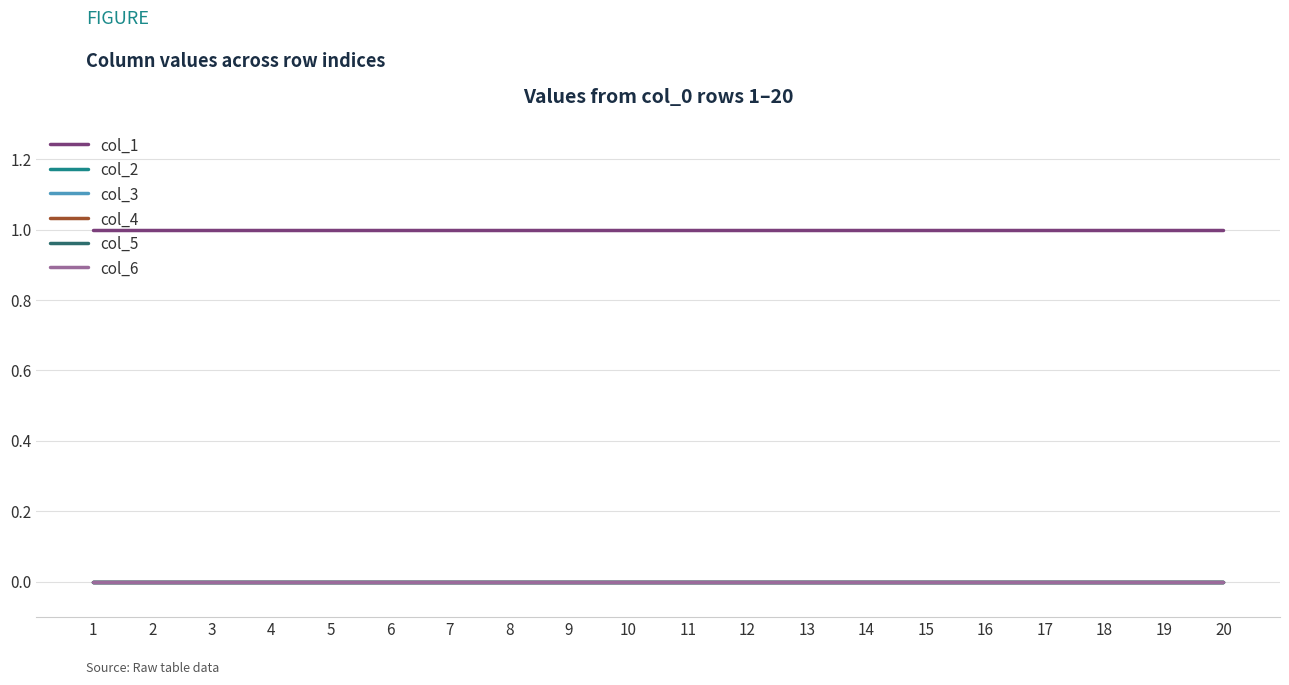

At how many categories does at least one series exceed 0?

20